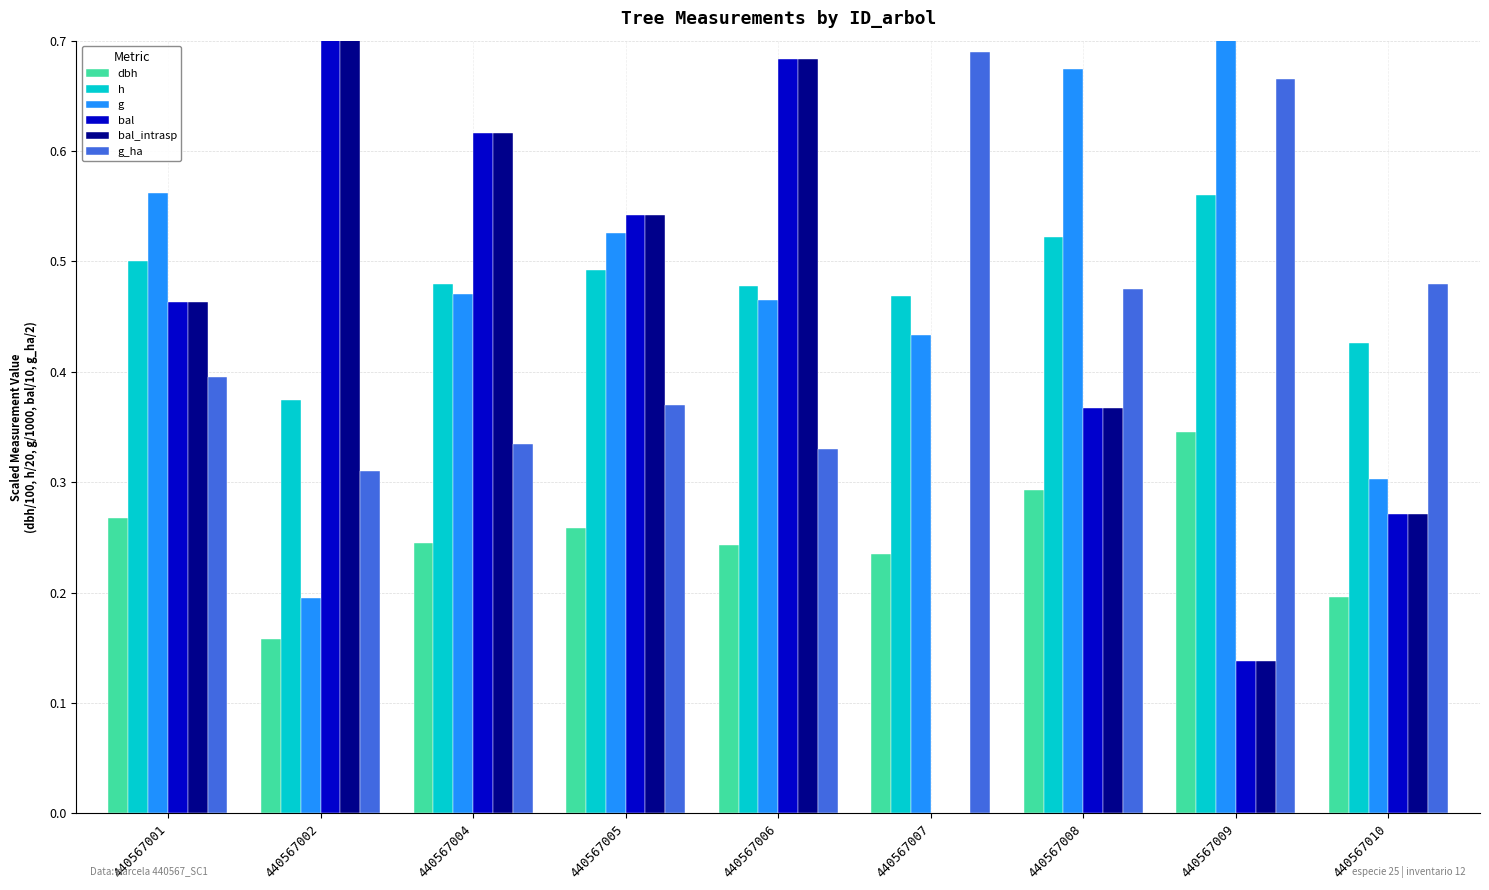

Which series has the widest spread of values?

bal